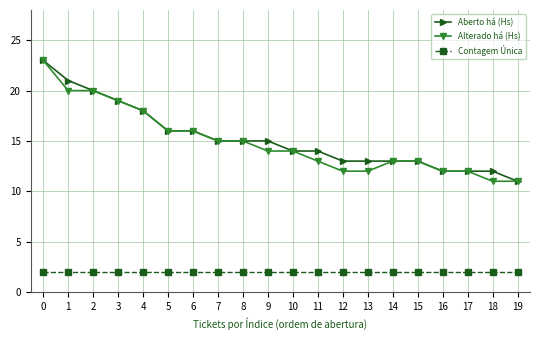

Reading left to right, what are all the values shown in this chart?

Aberto há (Hs): 23	21	20	19	18	16	16	15	15	15	14	14	13	13	13	13	12	12	12	11
Alterado há (Hs): 23	20	20	19	18	16	16	15	15	14	14	13	12	12	13	13	12	12	11	11
Contagem Única: 2	2	2	2	2	2	2	2	2	2	2	2	2	2	2	2	2	2	2	2